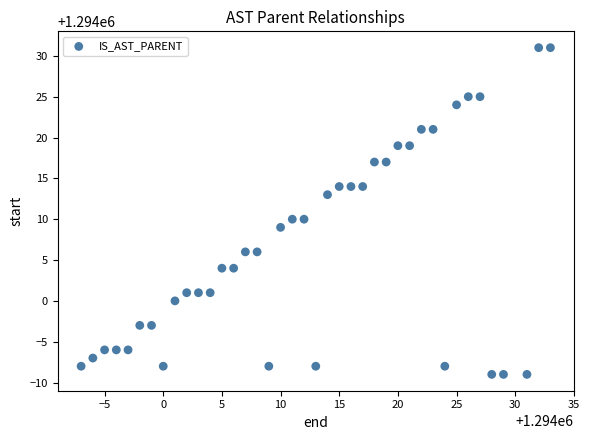

What is the range of X values (max minus min)?

40